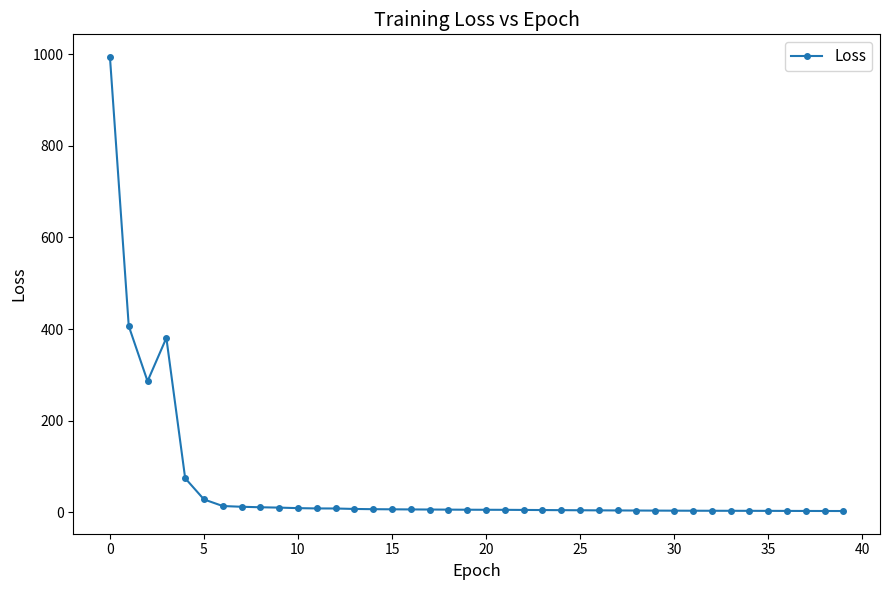

What is the greatest value displayed?

993.5